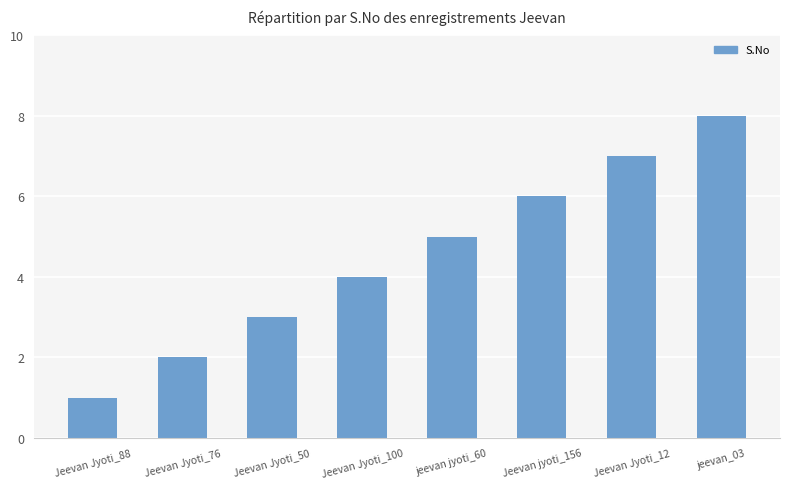

What is the change in value from Jeevan Jyoti_100 to Jeevan jyoti_156?

+2